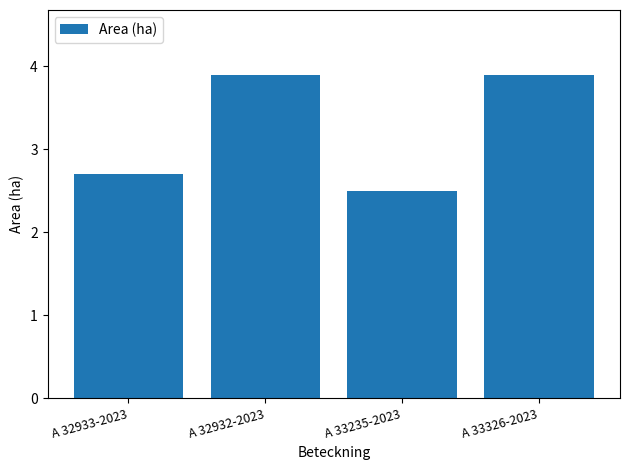

What is the label of the 4th bar from the right?

A 32933-2023